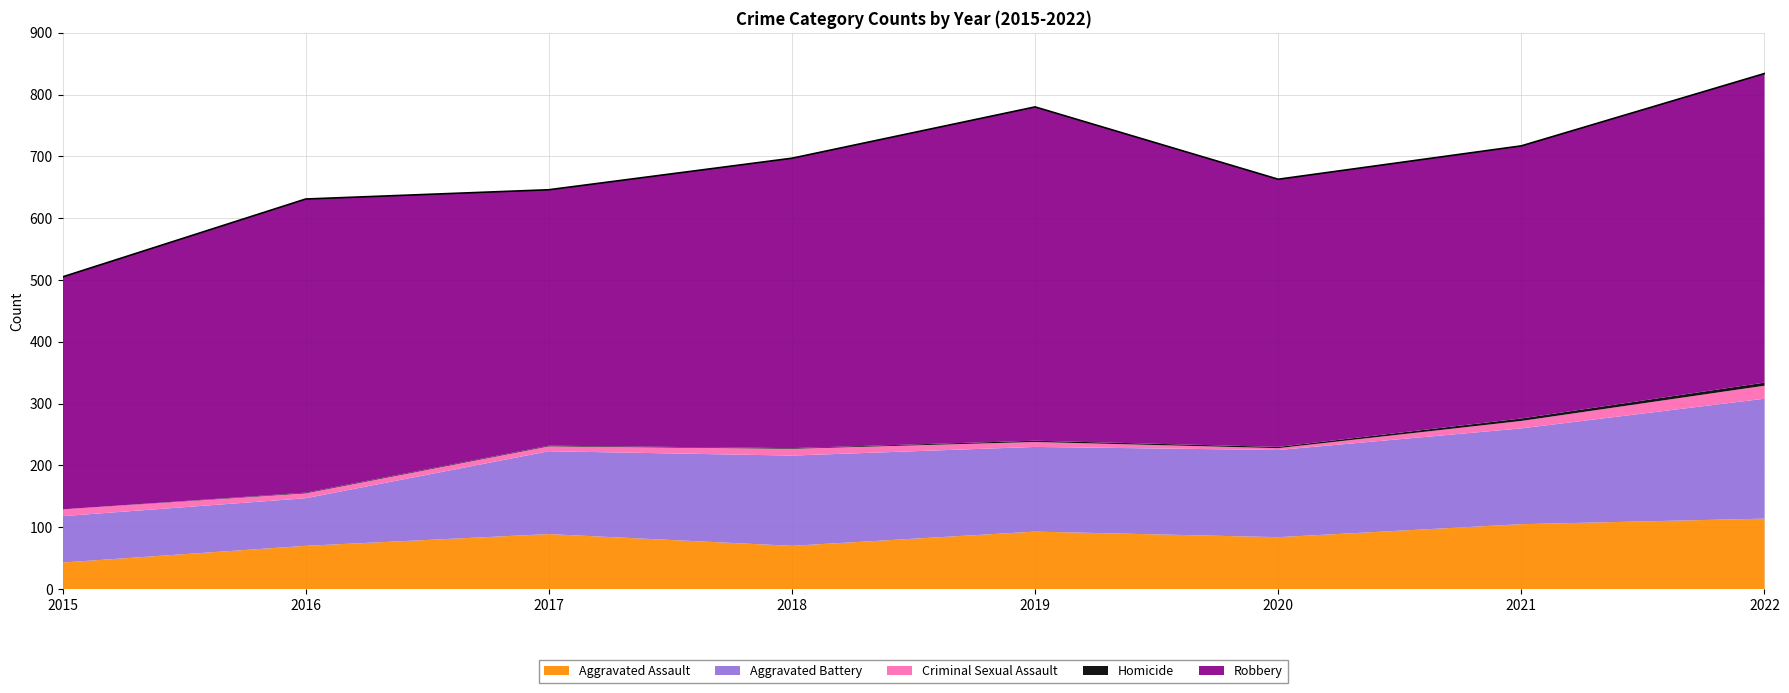

Is it true that Homicide equals 1 at 2019?

False